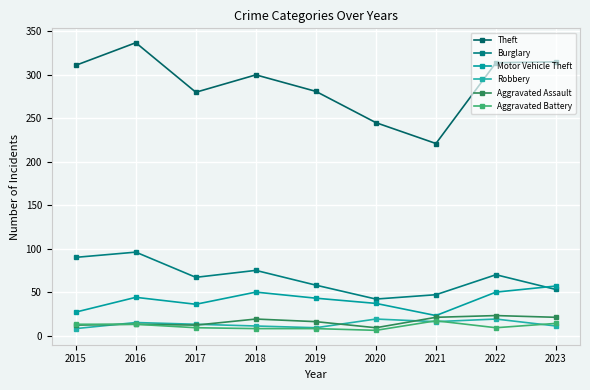

What is the value of the Burglary point at the 7th from the left?

47